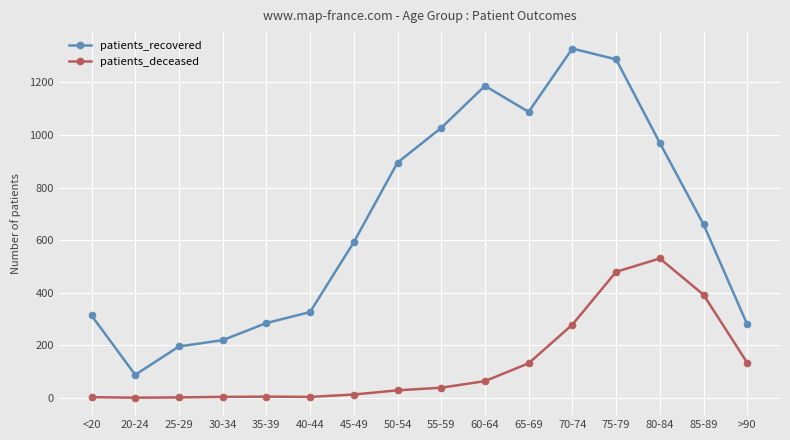

Where is patients_recovered nearest to the value 708?

85-89